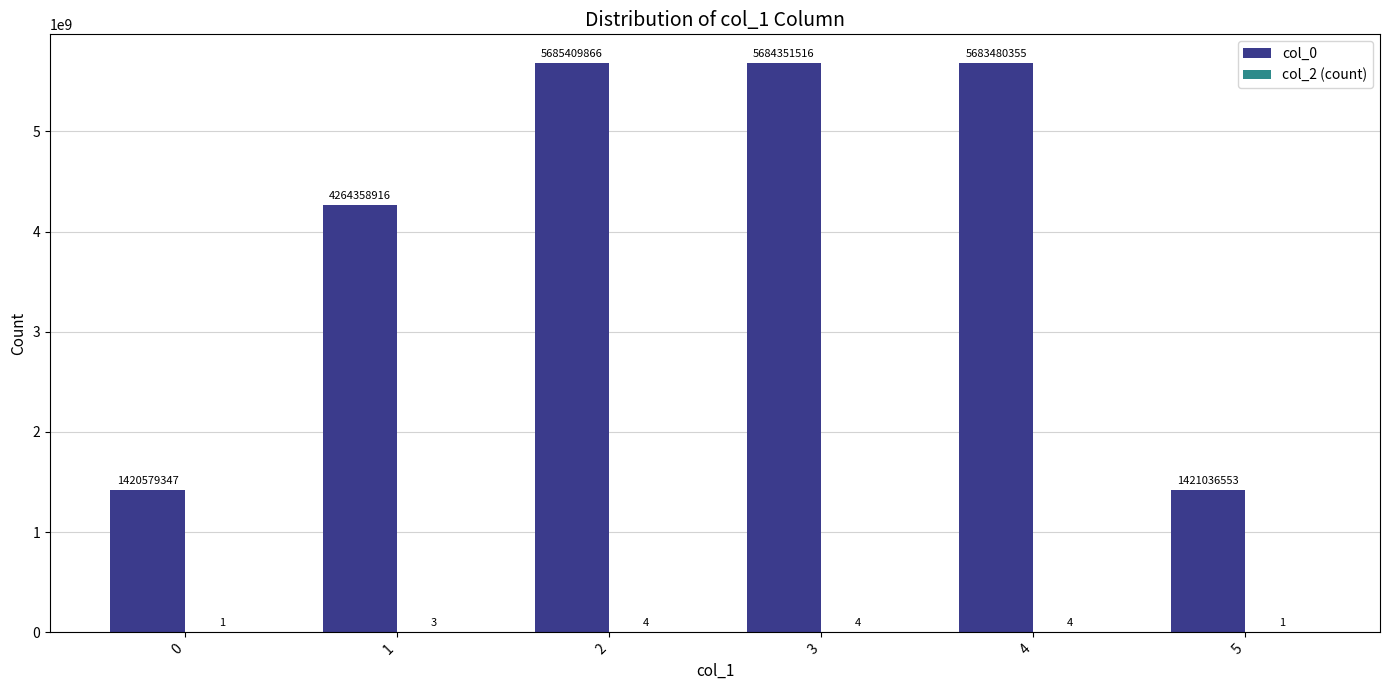

Are the bars grouped side by side (vs. stacked)?

Yes